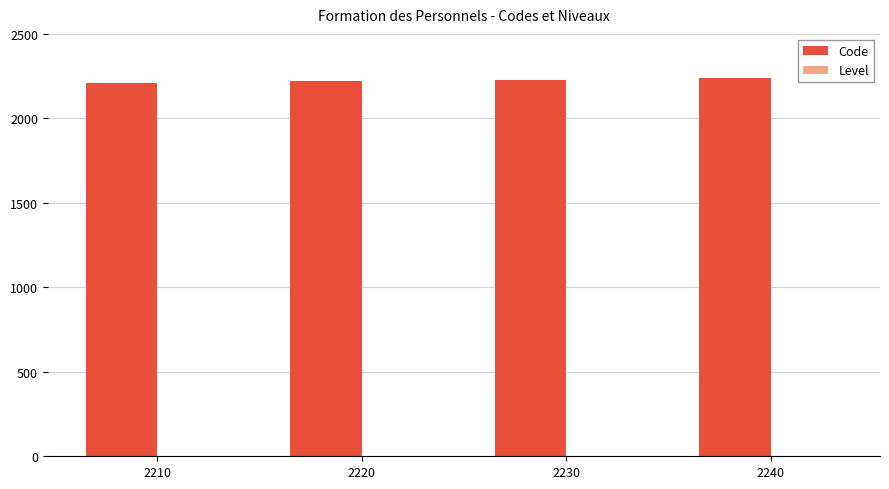

The value of Code at 2210 is 807. True or false?

False